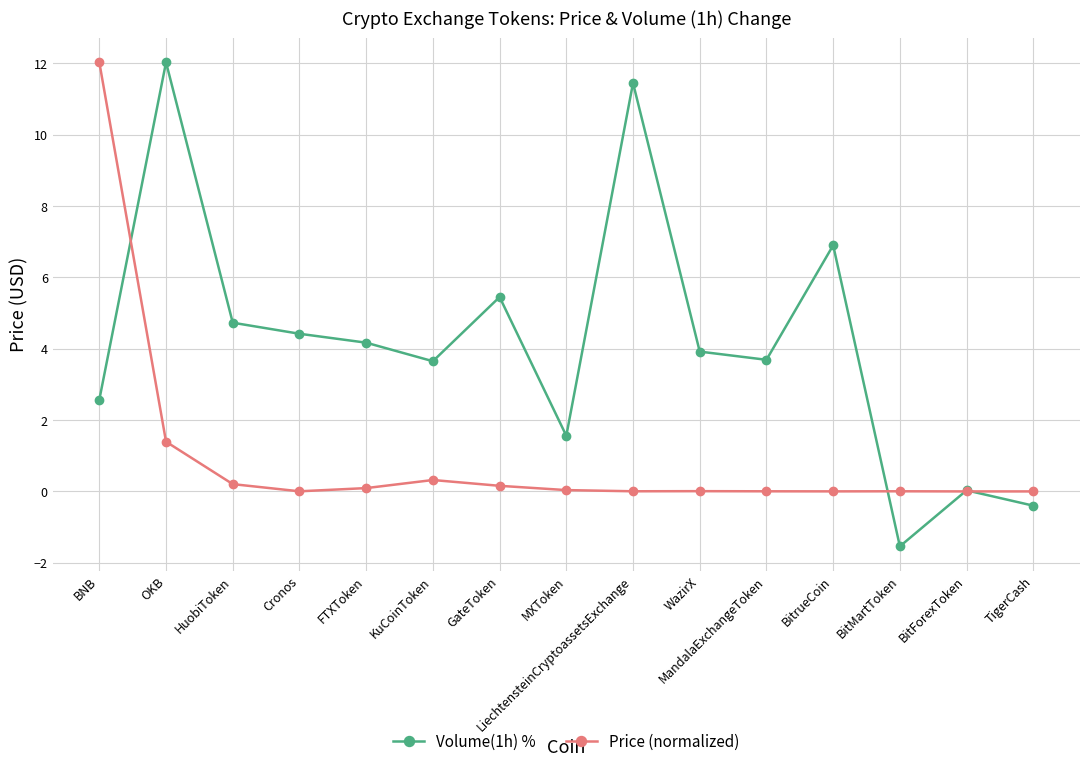

What is the difference between the maximum and second lowest values in the Price (normalized) series?

12.0